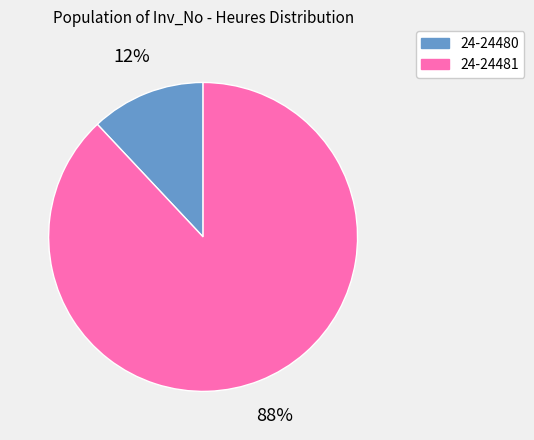

Is it true that 24-24481 is 99% of the pie?

False